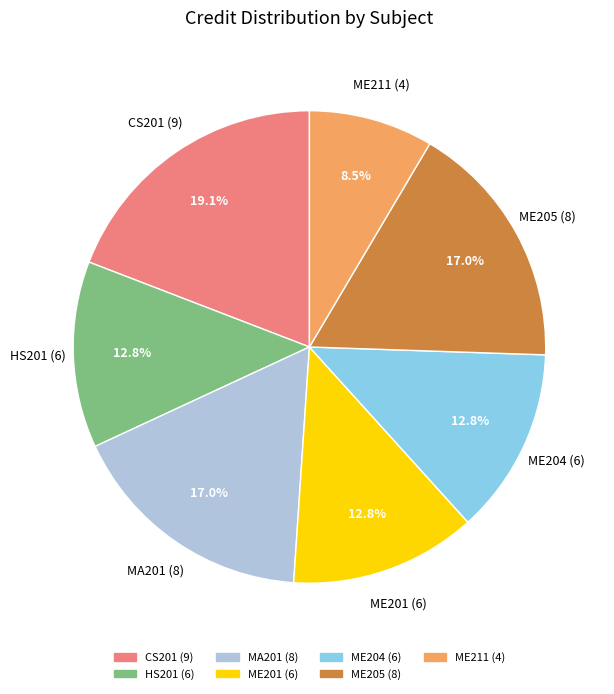

To the nearest percent, what is the combined percentage of MA201 (8) and ME205 (8)?

34%